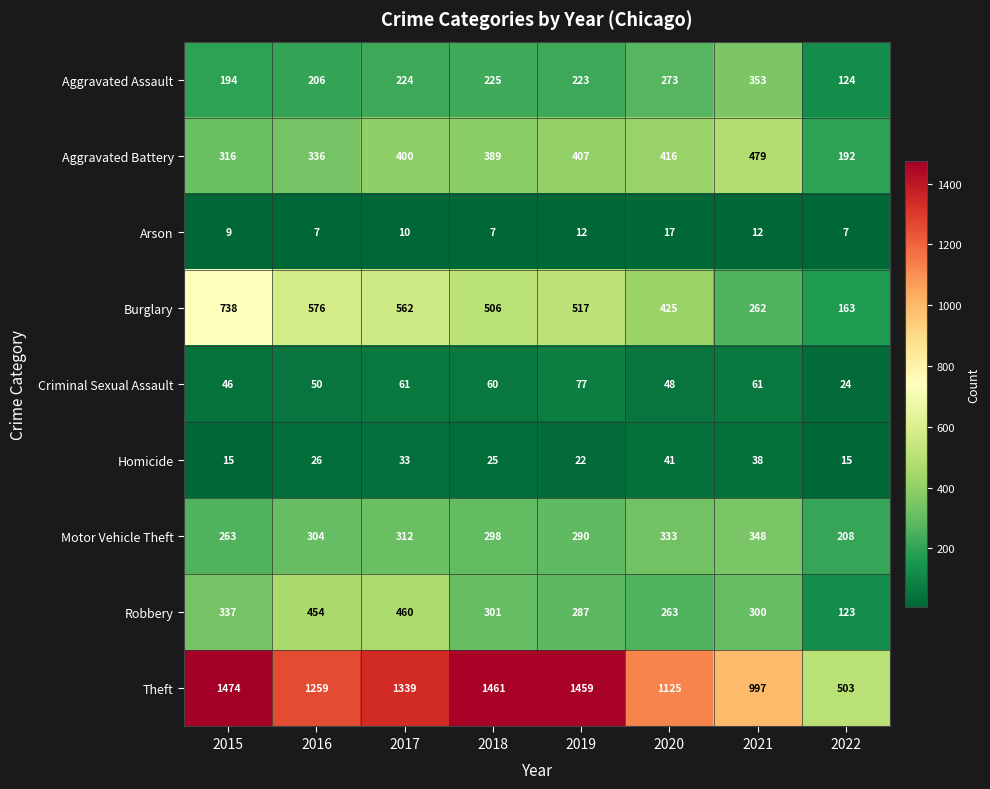

What is the approximate value of Criminal Sexual Assault at 2019, to the nearest 10?

80